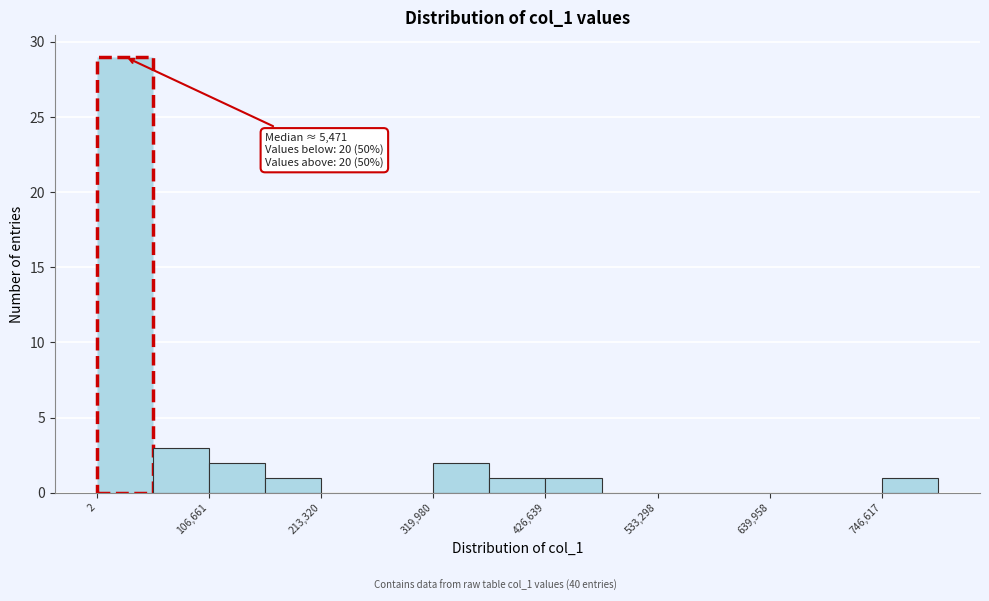

Around what value on the x-axis is the tallest bar? Give the approximate position of its centre, as read against the axis.

20000